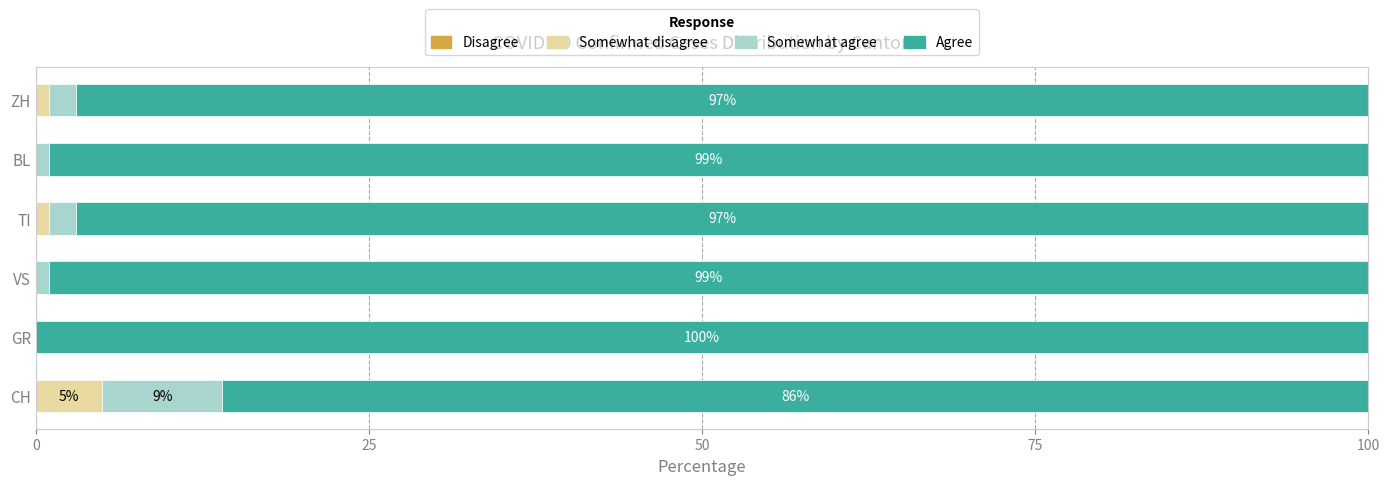

Which category has the highest value in the Somewhat disagree series?

CH